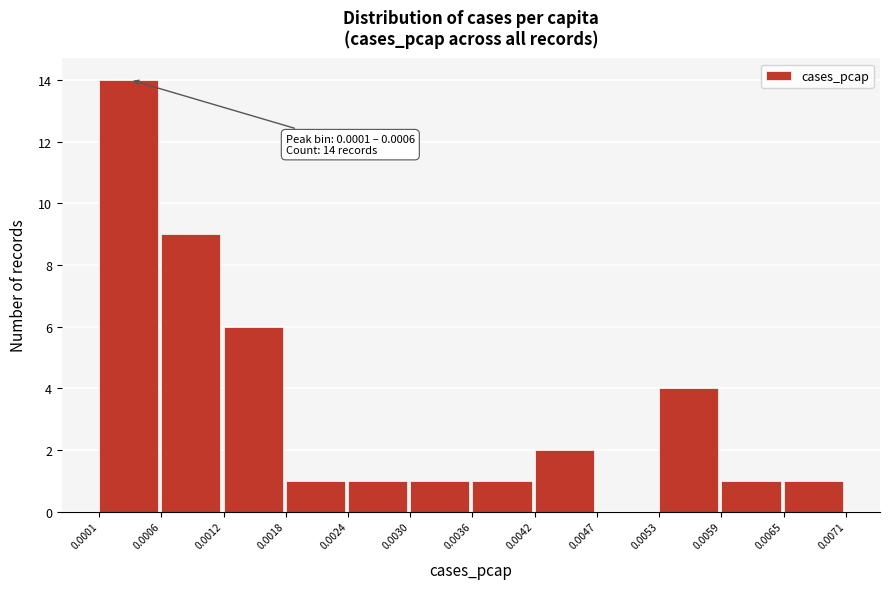

Which range on the x-axis has the tallest bar?

0.0001 to 0.0006